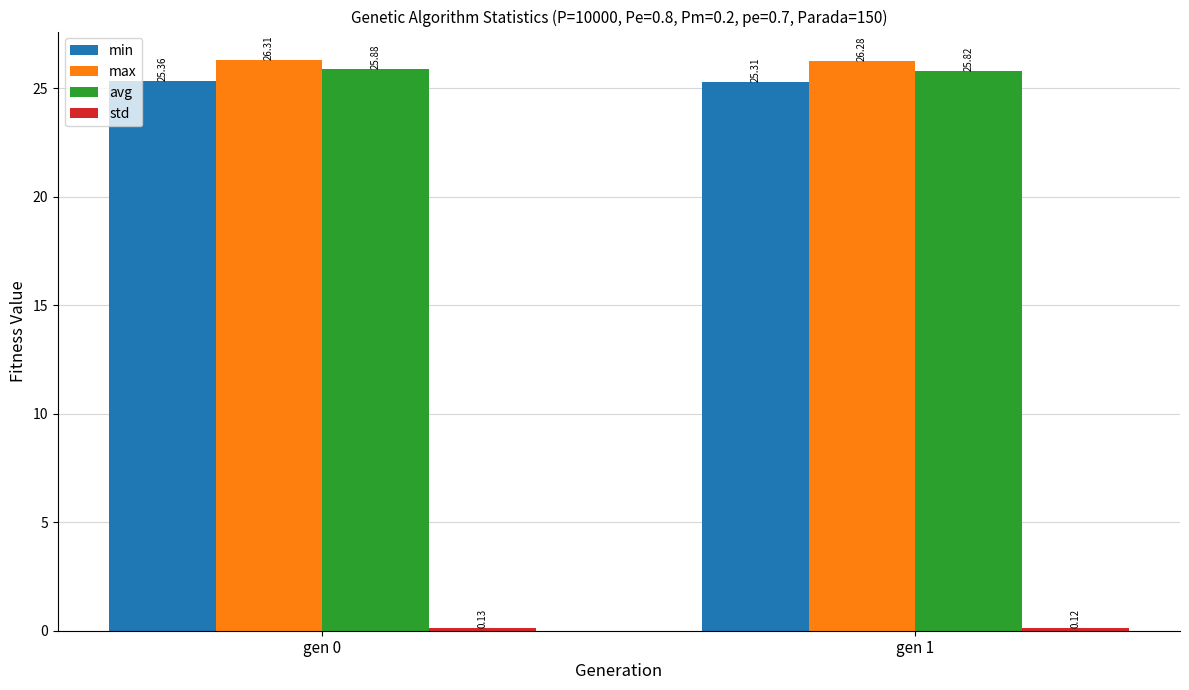

Rank the categories by max value from highest to lowest.

gen 0, gen 1